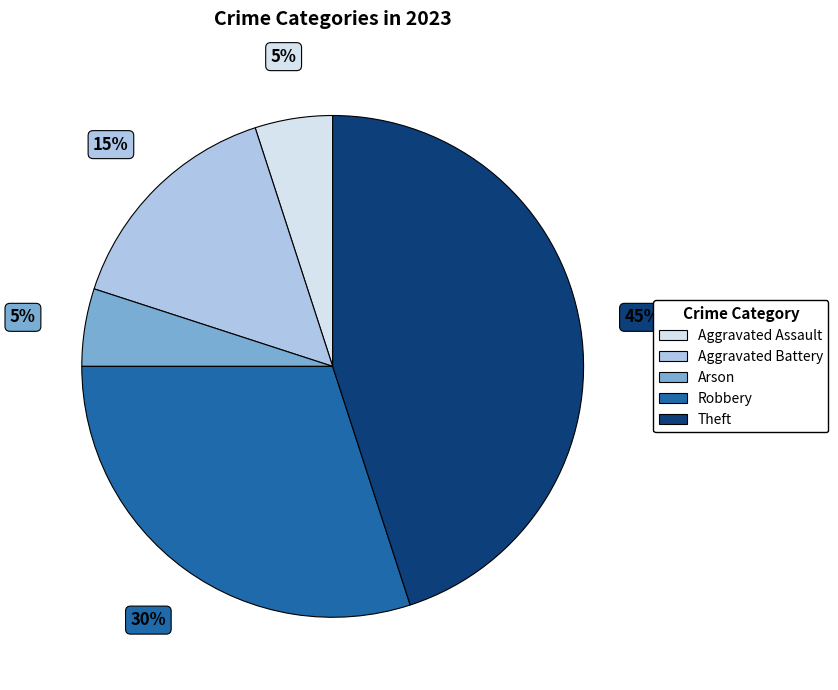

Is there any slice that represents more than half of the pie?

No